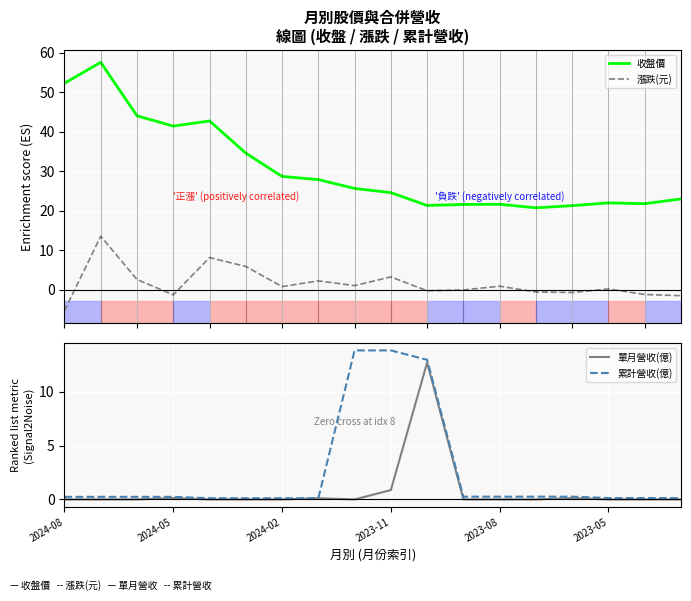

How many data points in 漲跌(元) are above 0?

10